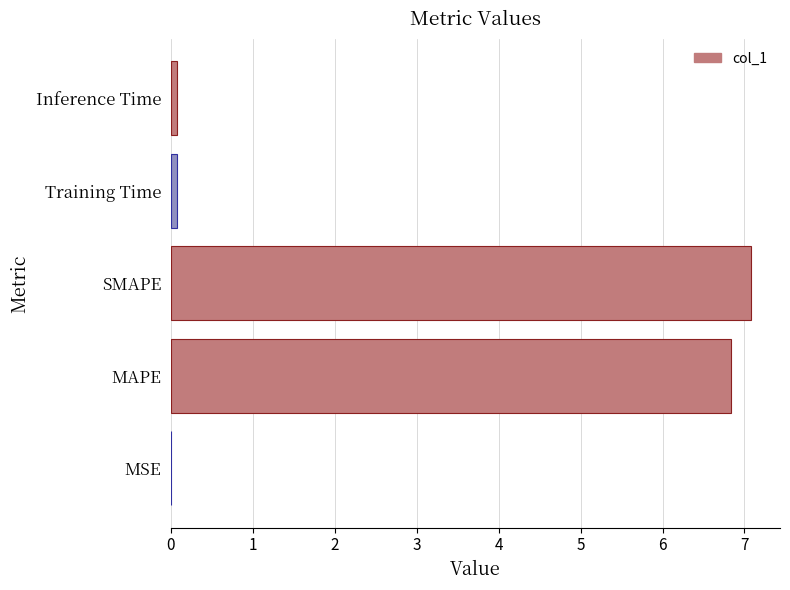

Between MAPE and SMAPE, which is larger?

SMAPE